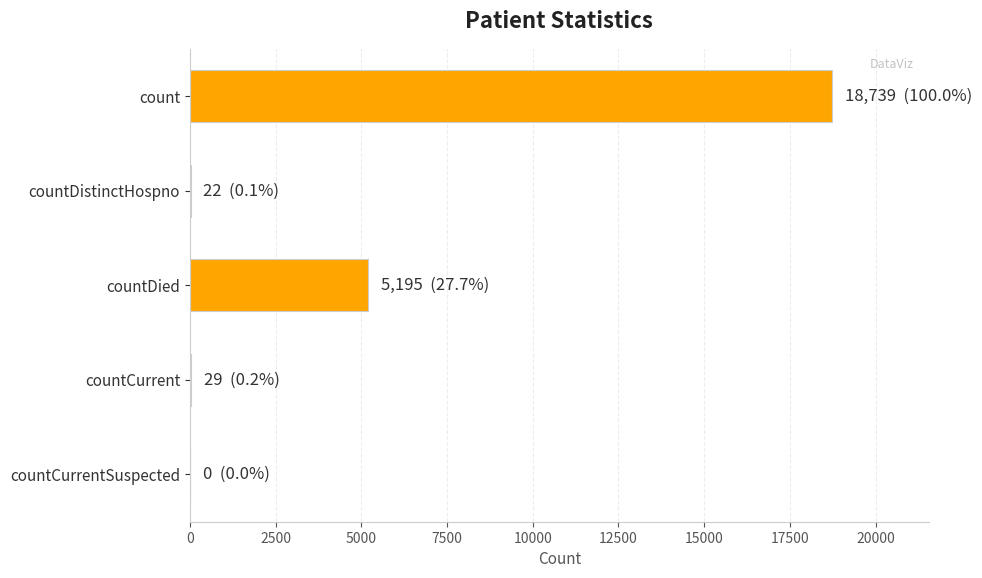

At which label is the value closest to 9369?

countDied